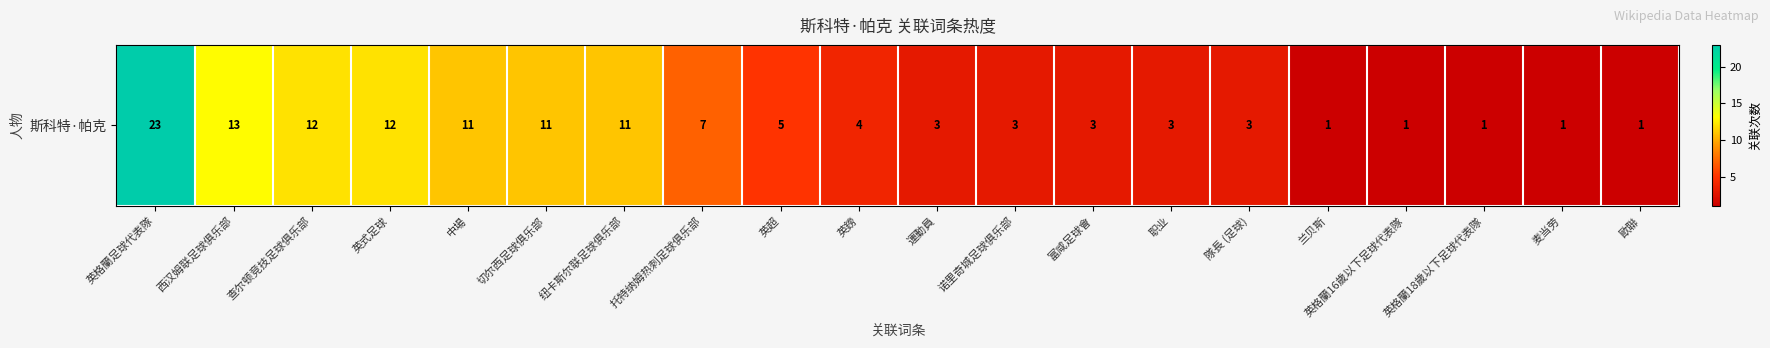

How many data points are above 4?

9